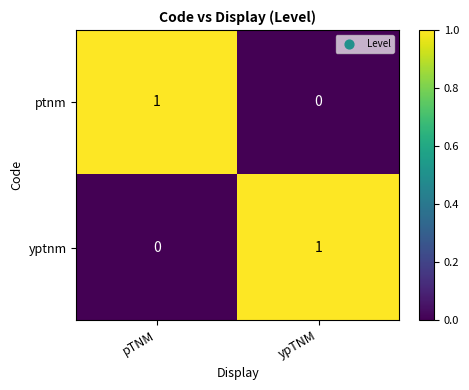

Count the number of categories in the chart.

2